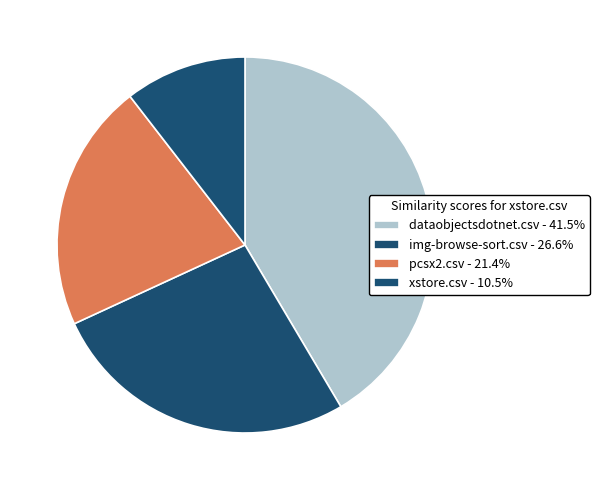

How many segments does this pie chart have?

4